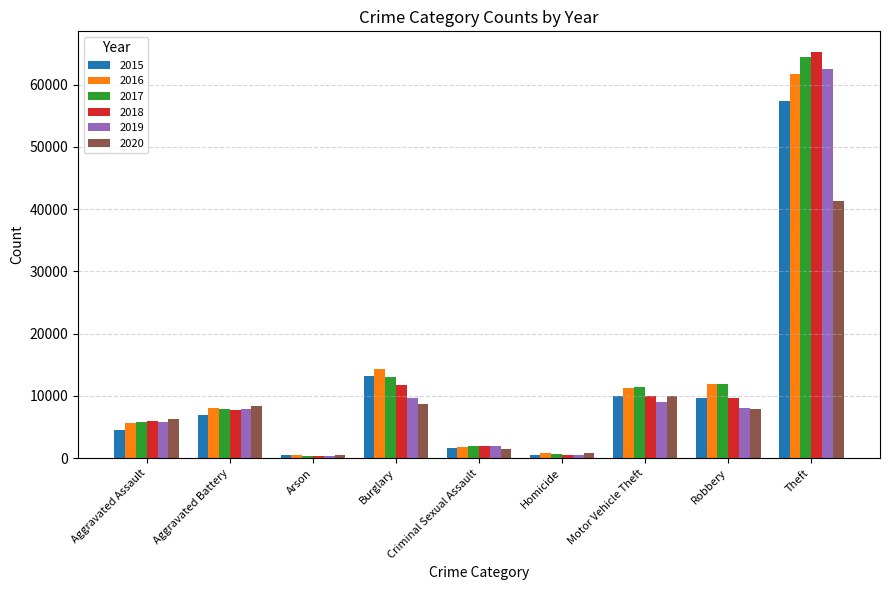

What is the maximum value shown in the chart?

65286